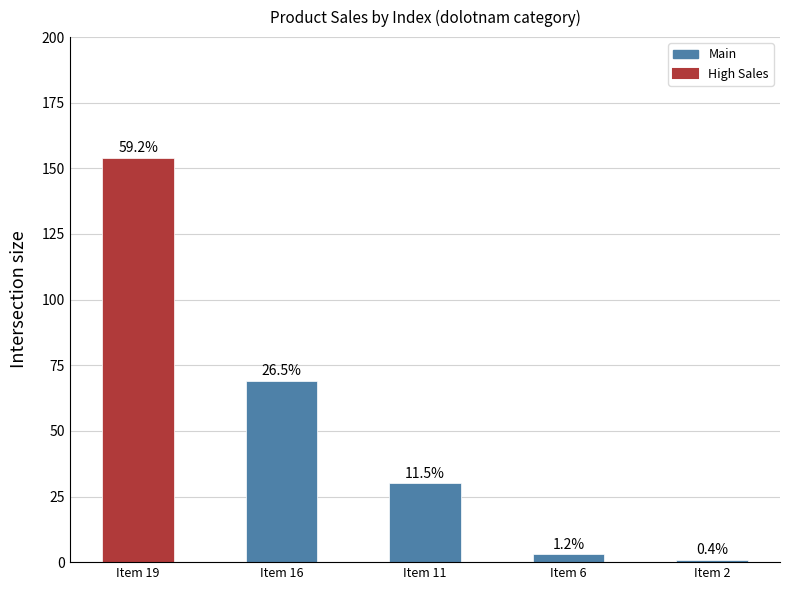

Does the chart contain any negative values?

No